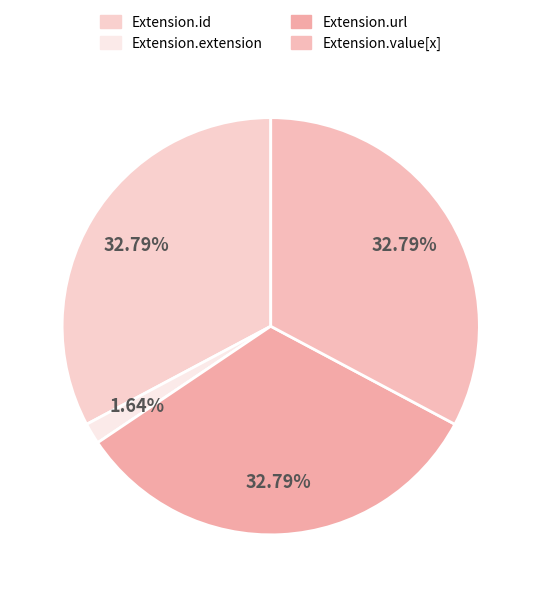

How many segments does this pie chart have?

4